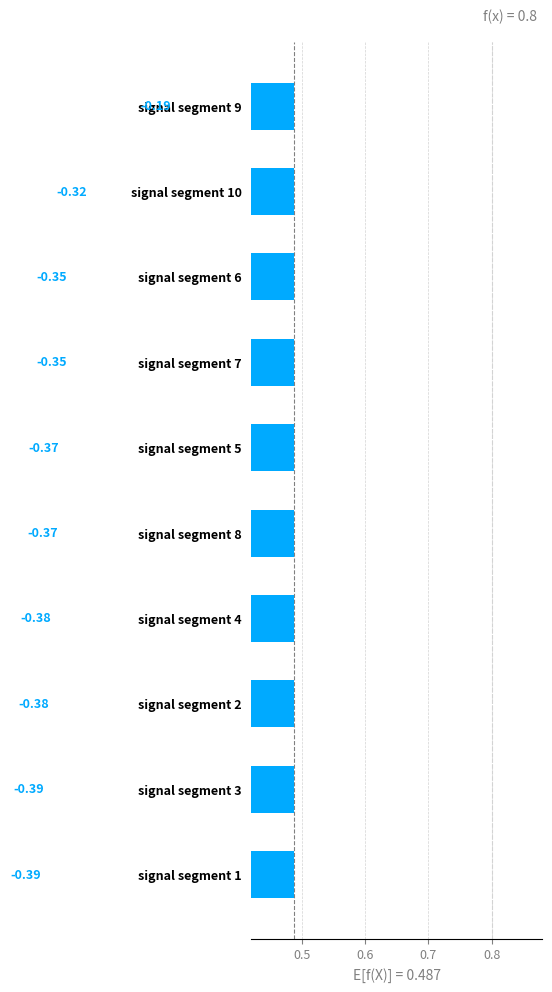

What is the maximum value shown in the chart?

0.5